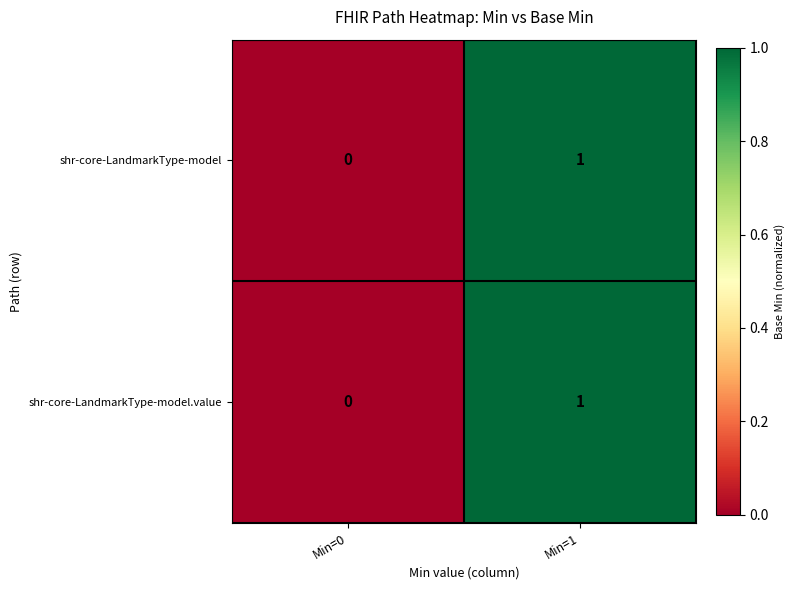

Reading left to right, list all the values displayed in this chart.

shr-core-LandmarkType-model: 0	1
shr-core-LandmarkType-model.value: 0	1